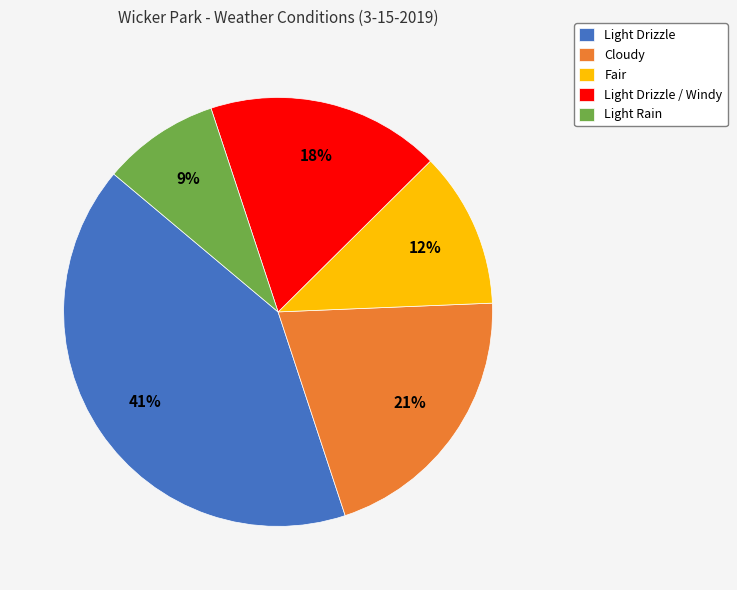

Do Cloudy and Light Drizzle together represent more than half of the pie?

Yes